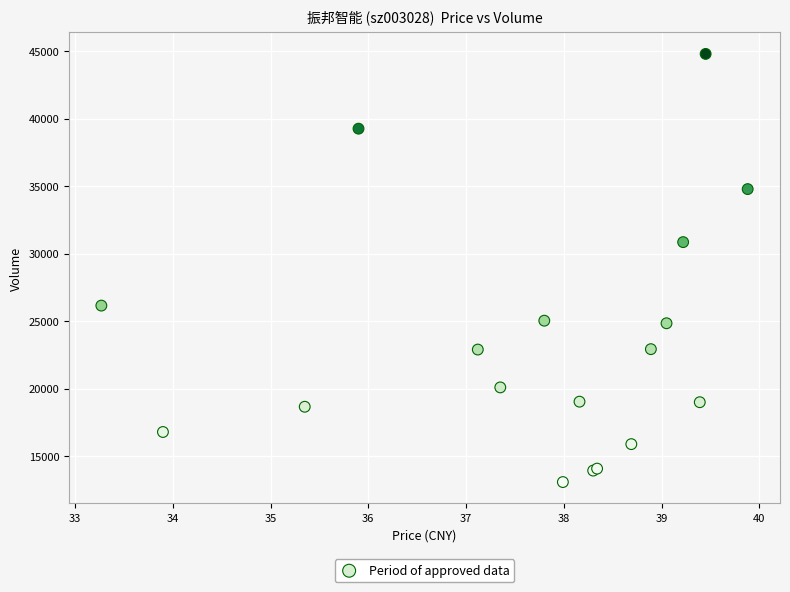

What Y value in the scatter plot is closest to 28934?

30851